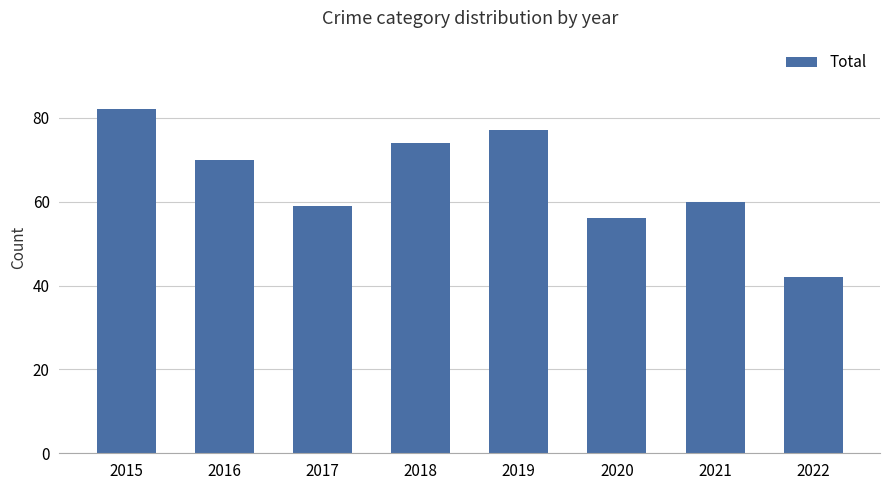

The value at 2017 is 59. True or false?

True